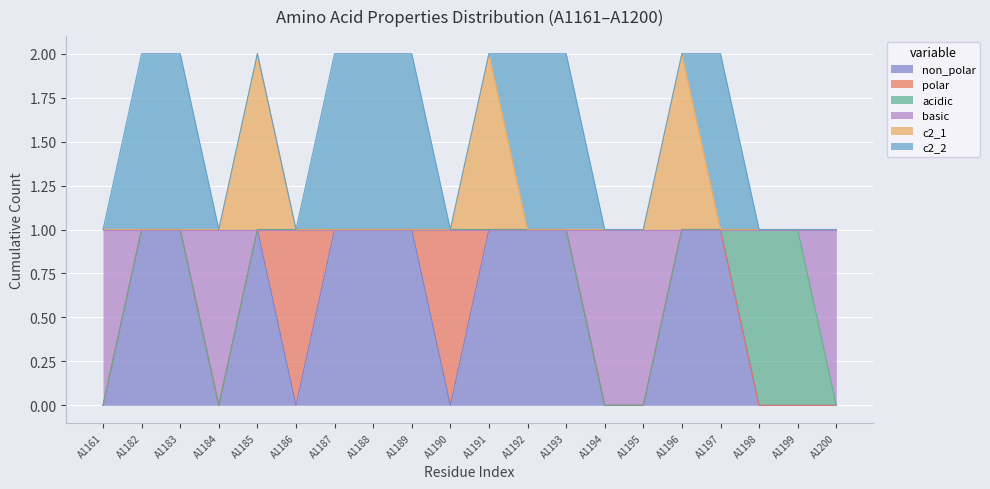

List the labels in order of c2_1 value, smallest first.

A1161, A1182, A1183, A1184, A1186, A1187, A1188, A1189, A1190, A1192, A1193, A1194, A1195, A1197, A1198, A1199, A1200, A1185, A1191, A1196